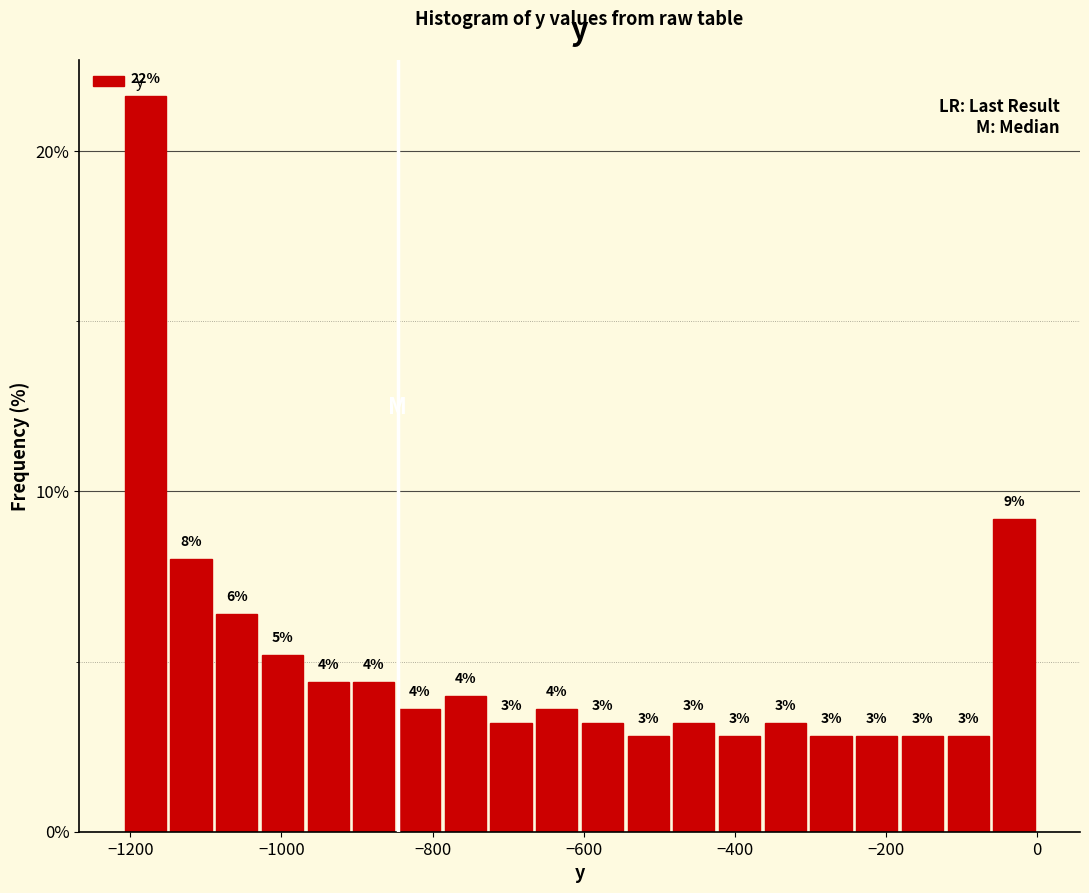

Around what value on the x-axis is the tallest bar? Give the approximate position of its centre, as read against the axis.

-1180